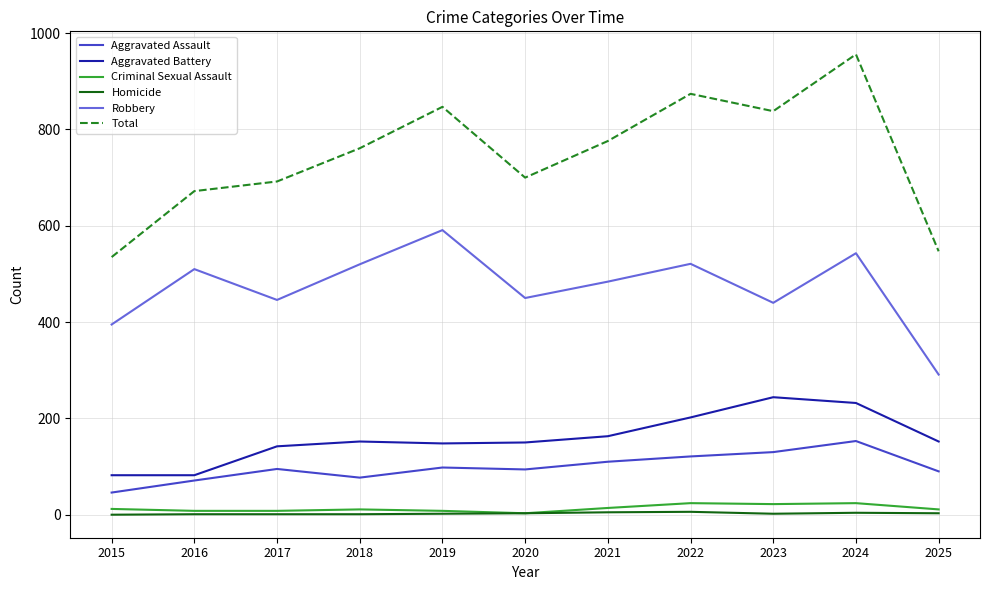

What is the total value across all series at 2018?

1522